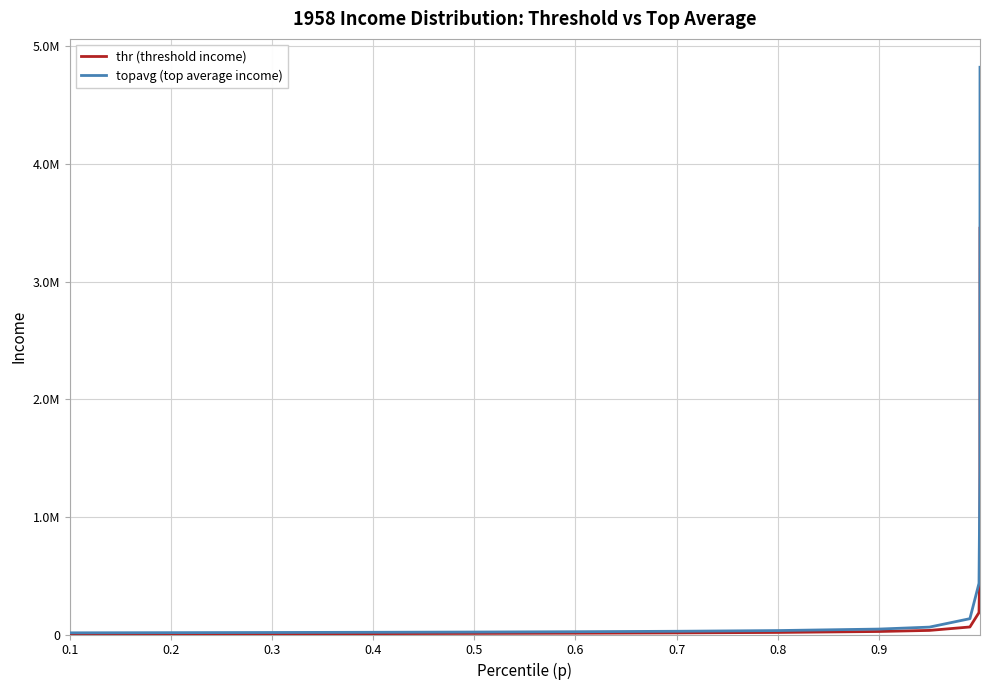

What is the sum of all thr (threshold income) values?

4455710.4